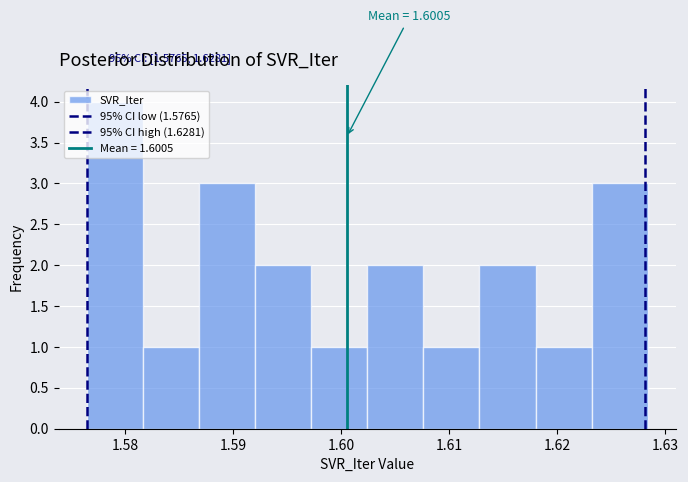

Over which range of the x-axis is the bar tallest?

1.576 to 1.582